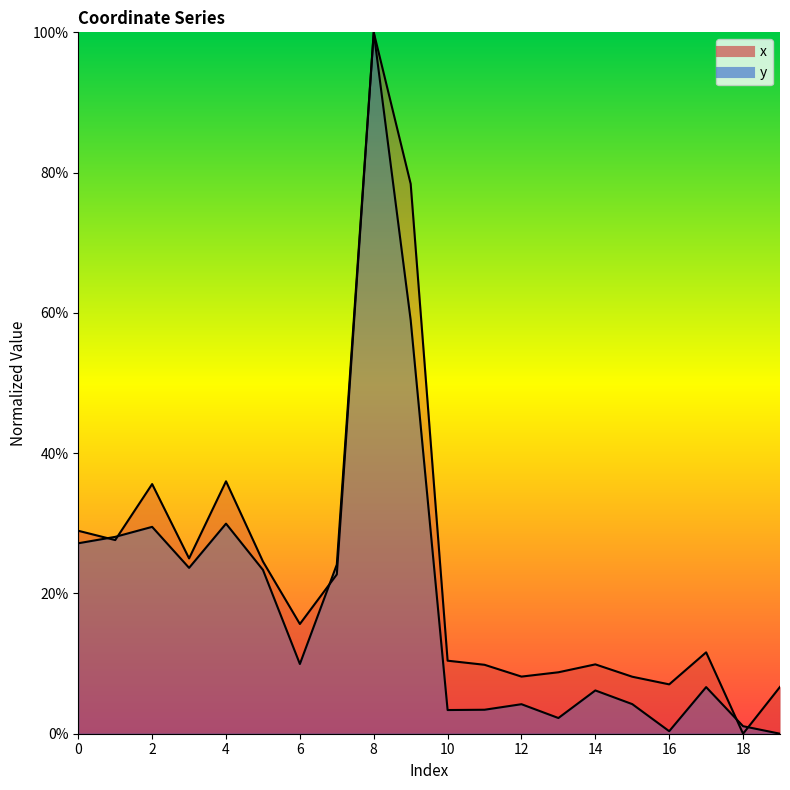

At which label does x reach its peak?

8